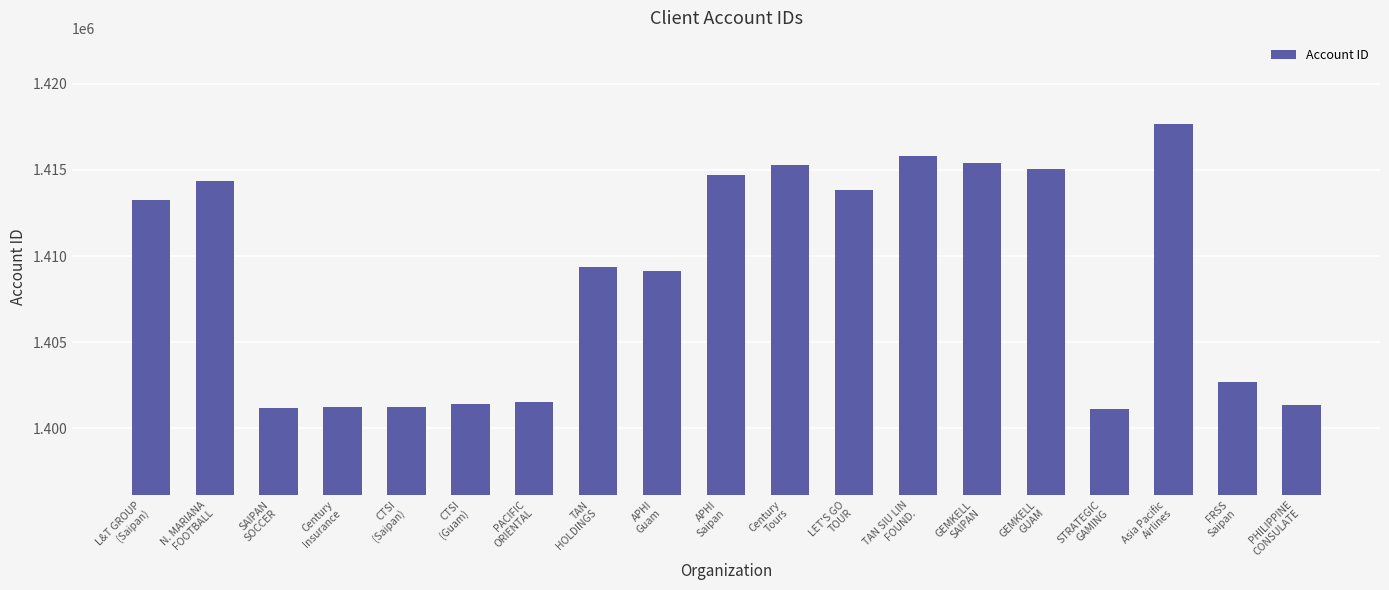

What is the smallest value displayed?

1401132